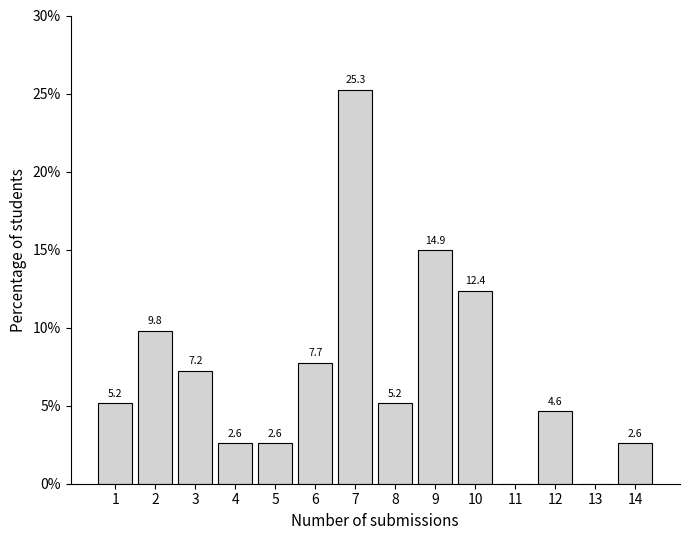

Reading left to right, transcribe all the data shown in this chart.

1=5.2	2=9.8	3=7.2	4=2.6	5=2.6	6=7.7	7=25.3	8=5.2	9=14.9	10=12.4	11=0.0	12=4.6	13=0.0	14=2.6